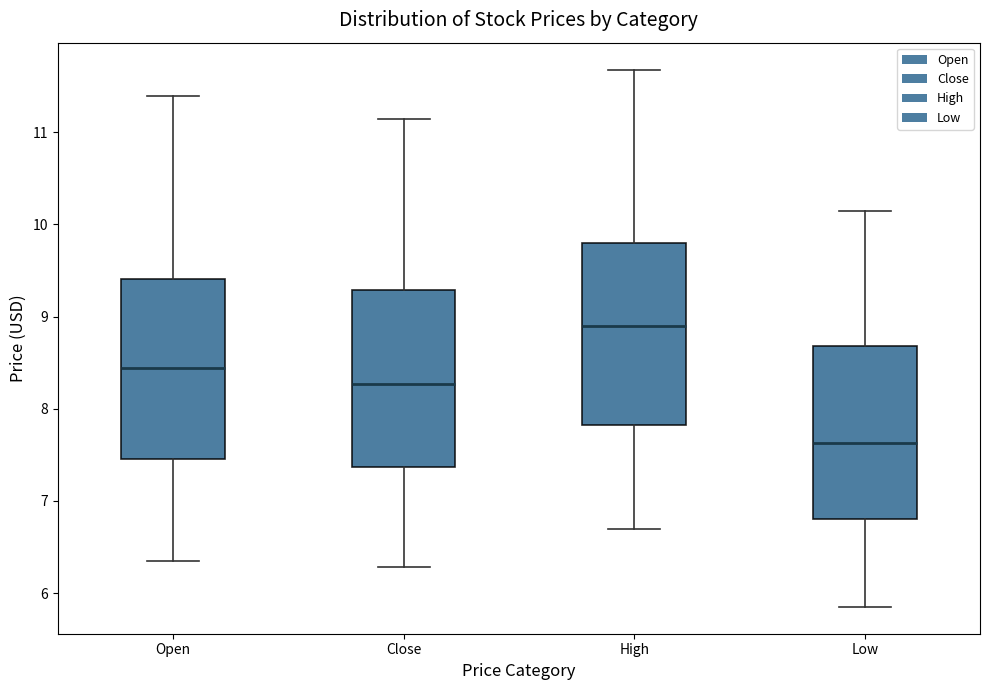

Where does the lower whisker of the box for High end on the y-axis? The values are not printed on the chart, so give them approximately, as read against the axis.

6.7